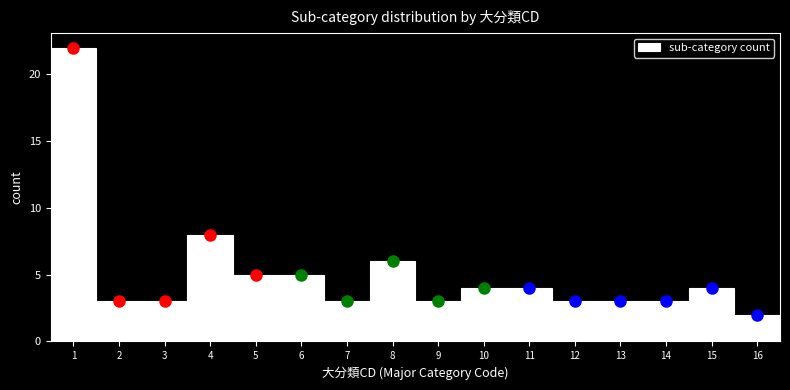

What is the height of the bar covering 15.5 to 16.5 on the x-axis? The values are not printed on the chart, so give them approximately, as read against the axis.

2